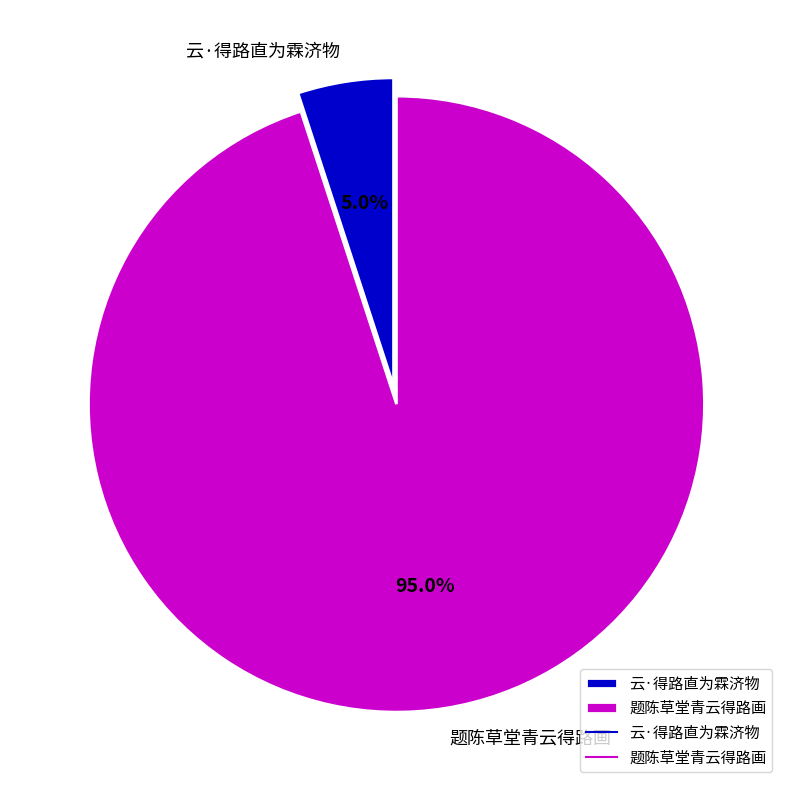

The 题陈草堂青云得路画 slice represents 95% of the pie. True or false?

True